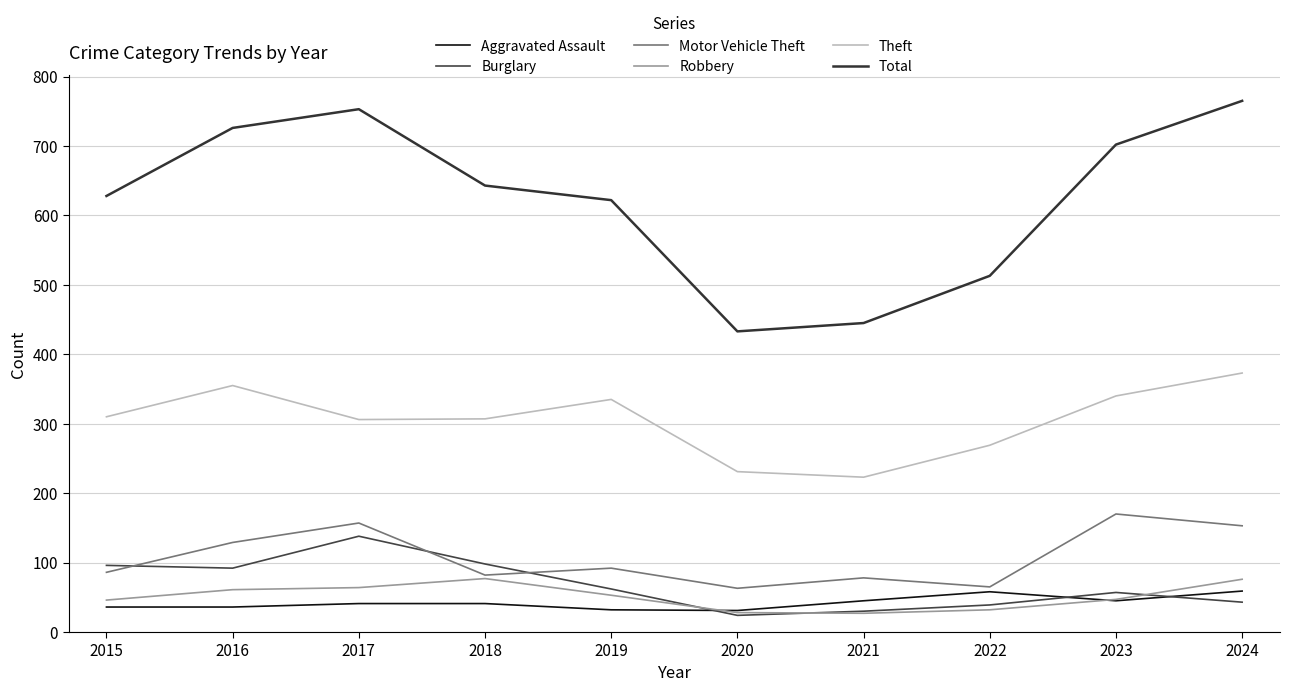

What is the minimum value for Theft?

223